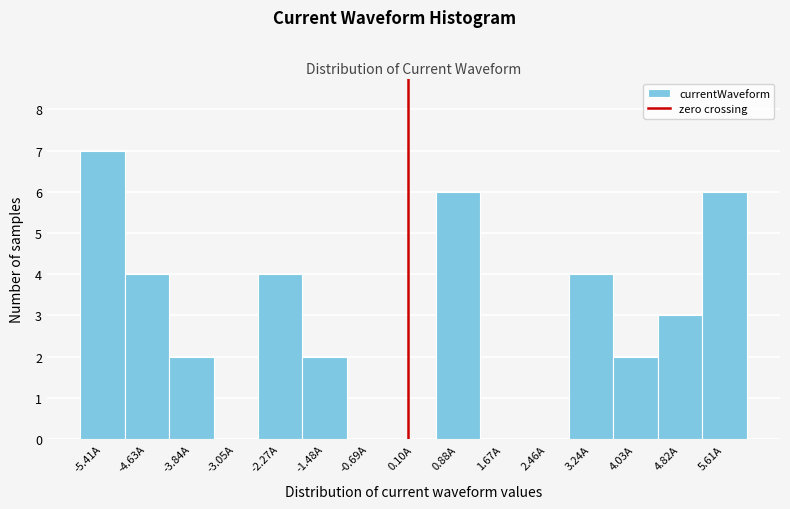

Reading left to right, list every bar in this chart as the range it spans on the x-axis followed by its height. Neither the bar edges nor the heights are printed on the chart, so give them approximately, as read against the axes.

-5.8 to -5.0: 7
-5.0 to -4.2: 4
-4.2 to -3.4: 2
-3.4 to -2.7: 0
-2.7 to -1.9: 4
-1.9 to -1.1: 2
-1.1 to -0.3: 0
-0.3 to 0.5: 0
0.5 to 1.3: 6
1.3 to 2.1: 0
2.1 to 2.9: 0
2.9 to 3.6: 4
3.6 to 4.4: 2
4.4 to 5.2: 3
5.2 to 6.0: 6